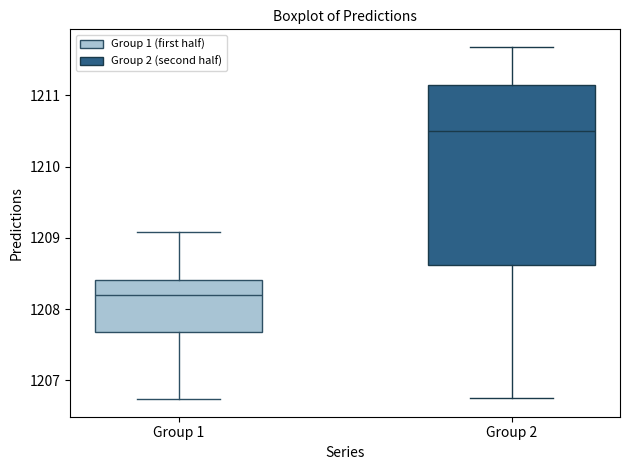

Reading left to right, read every box against the y-axis: the position of its median line, the range the box covers, and the ends of its whiskers. The values are not printed on the chart, so give them approximately, as read against the axis.

Group 1: median 1208.2, box 1207.7 to 1208.4, whiskers 1206.7 to 1209.1
Group 2: median 1210.5, box 1208.6 to 1211.1, whiskers 1206.7 to 1211.7